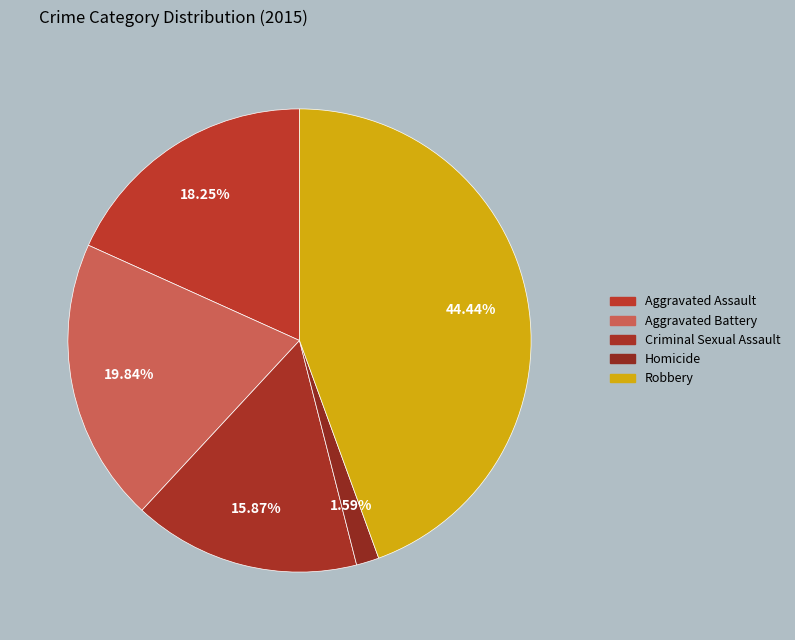

How many slices are in this pie chart?

5